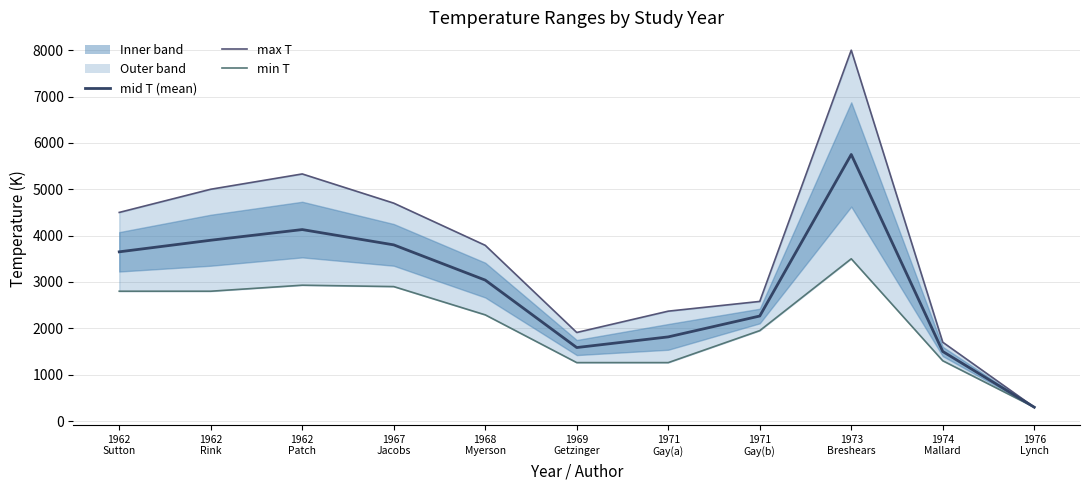

True or false: mid T (mean) and max T cross at least once.

False